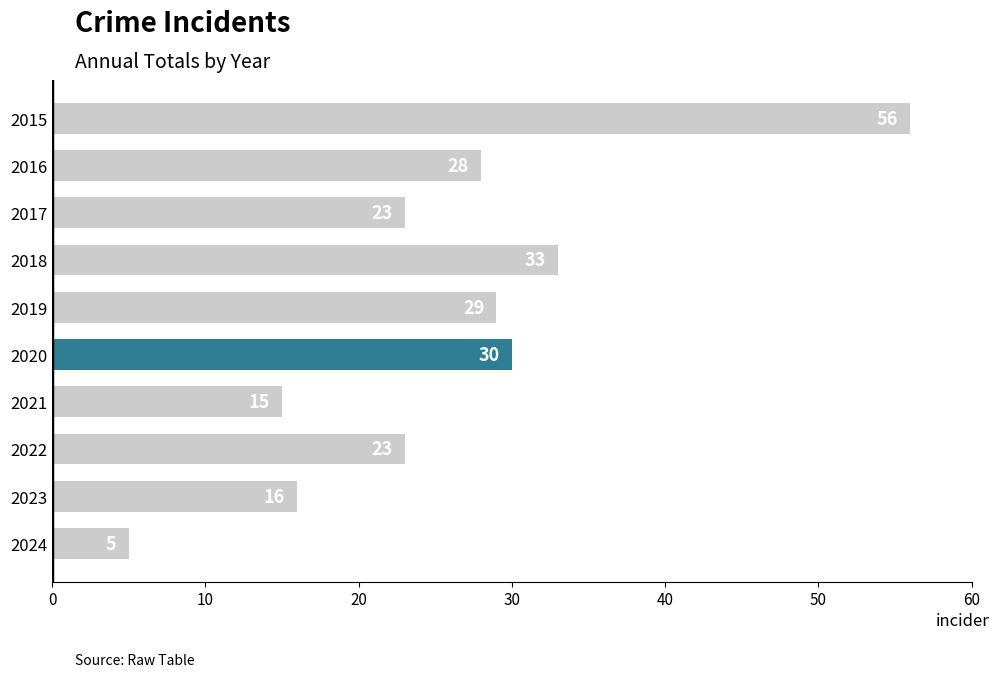

Are the bars horizontal?

Yes